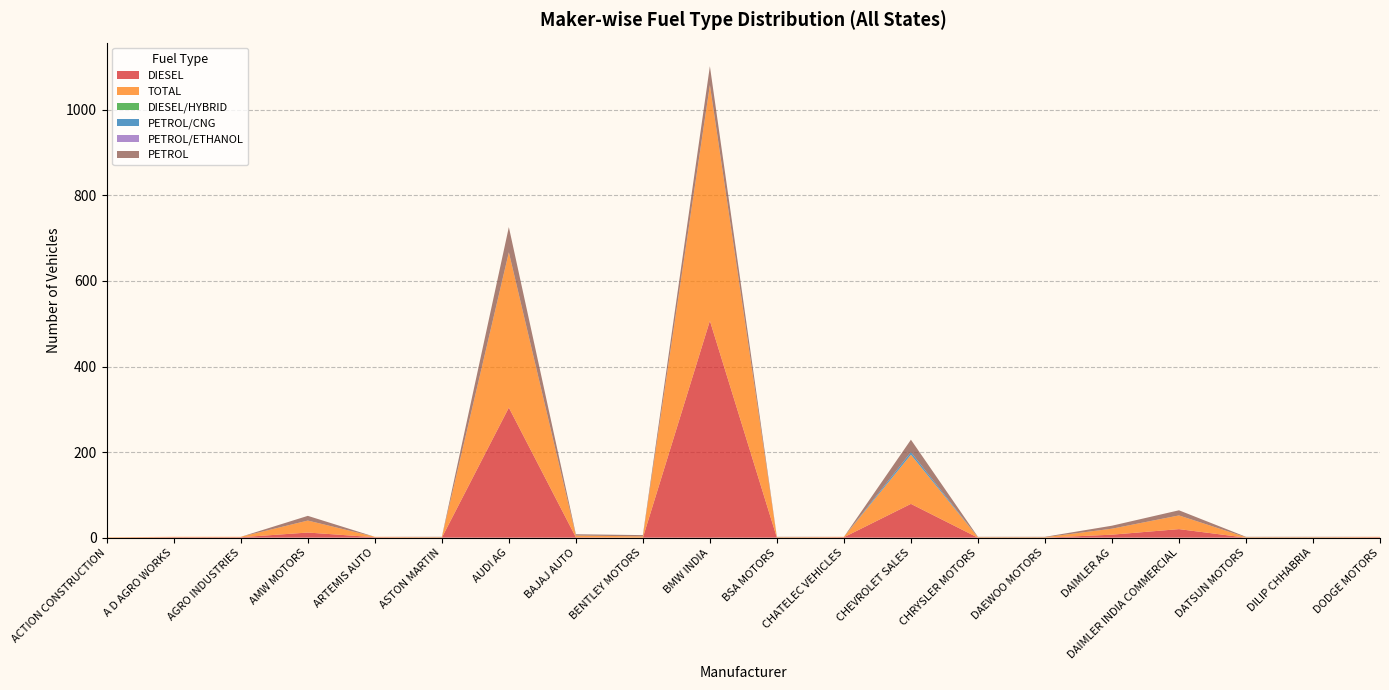

Reading right to left, what are all the values shown in this chart?

DIESEL: DODGE MOTORS=1	DILIP CHHABRIA=0	DATSUN MOTORS=0	DAIMLER INDIA COMMERCIAL=20	DAIMLER AG=7	DAEWOO MOTORS=0	CHRYSLER MOTORS=0	CHEVROLET SALES=79	CHATELEC VEHICLES=1	BSA MOTORS=0	BMW INDIA=507	BENTLEY MOTORS=0	BAJAJ AUTO=1	AUDI AG=304	ASTON MARTIN=0	ARTEMIS AUTO=1	AMW MOTORS=12	AGRO INDUSTRIES=1	A D AGRO WORKS=1	ACTION CONSTRUCTION=0
TOTAL: DODGE MOTORS=1	DILIP CHHABRIA=1	DATSUN MOTORS=1	DAIMLER INDIA COMMERCIAL=32	DAIMLER AG=14	DAEWOO MOTORS=1	CHRYSLER MOTORS=1	CHEVROLET SALES=115	CHATELEC VEHICLES=1	BSA MOTORS=1	BMW INDIA=551	BENTLEY MOTORS=3	BAJAJ AUTO=4	AUDI AG=363	ASTON MARTIN=1	ARTEMIS AUTO=1	AMW MOTORS=28	AGRO INDUSTRIES=1	A D AGRO WORKS=1	ACTION CONSTRUCTION=1
DIESEL/HYBRID: DODGE MOTORS=0	DILIP CHHABRIA=0	DATSUN MOTORS=0	DAIMLER INDIA COMMERCIAL=0	DAIMLER AG=0	DAEWOO MOTORS=0	CHRYSLER MOTORS=0	CHEVROLET SALES=0	CHATELEC VEHICLES=0	BSA MOTORS=0	BMW INDIA=0	BENTLEY MOTORS=0	BAJAJ AUTO=0	AUDI AG=0	ASTON MARTIN=0	ARTEMIS AUTO=0	AMW MOTORS=0	AGRO INDUSTRIES=0	A D AGRO WORKS=0	ACTION CONSTRUCTION=0
PETROL/CNG: DODGE MOTORS=0	DILIP CHHABRIA=0	DATSUN MOTORS=0	DAIMLER INDIA COMMERCIAL=0	DAIMLER AG=0	DAEWOO MOTORS=0	CHRYSLER MOTORS=0	CHEVROLET SALES=6	CHATELEC VEHICLES=0	BSA MOTORS=0	BMW INDIA=0	BENTLEY MOTORS=0	BAJAJ AUTO=0	AUDI AG=0	ASTON MARTIN=0	ARTEMIS AUTO=0	AMW MOTORS=0	AGRO INDUSTRIES=0	A D AGRO WORKS=0	ACTION CONSTRUCTION=0
PETROL/ETHANOL: DODGE MOTORS=0	DILIP CHHABRIA=0	DATSUN MOTORS=0	DAIMLER INDIA COMMERCIAL=0	DAIMLER AG=0	DAEWOO MOTORS=0	CHRYSLER MOTORS=0	CHEVROLET SALES=0	CHATELEC VEHICLES=0	BSA MOTORS=0	BMW INDIA=0	BENTLEY MOTORS=0	BAJAJ AUTO=0	AUDI AG=0	ASTON MARTIN=0	ARTEMIS AUTO=0	AMW MOTORS=0	AGRO INDUSTRIES=0	A D AGRO WORKS=0	ACTION CONSTRUCTION=0
PETROL: DODGE MOTORS=0	DILIP CHHABRIA=1	DATSUN MOTORS=1	DAIMLER INDIA COMMERCIAL=12	DAIMLER AG=7	DAEWOO MOTORS=1	CHRYSLER MOTORS=1	CHEVROLET SALES=29	CHATELEC VEHICLES=0	BSA MOTORS=1	BMW INDIA=44	BENTLEY MOTORS=3	BAJAJ AUTO=3	AUDI AG=59	ASTON MARTIN=1	ARTEMIS AUTO=0	AMW MOTORS=11	AGRO INDUSTRIES=0	A D AGRO WORKS=0	ACTION CONSTRUCTION=0